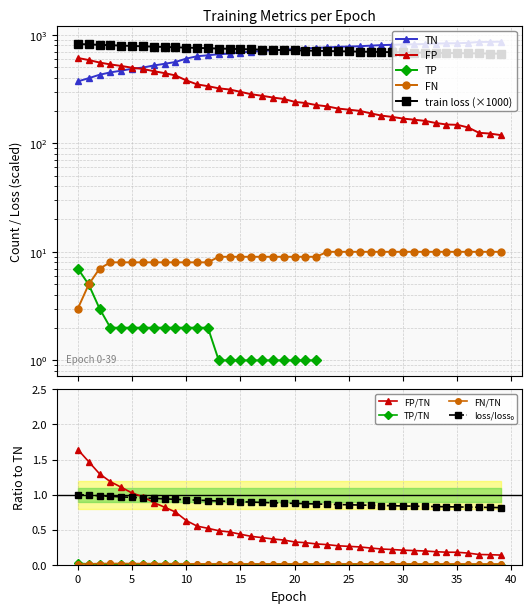

What is the value of the FP point at the 36th from the left?

148.0